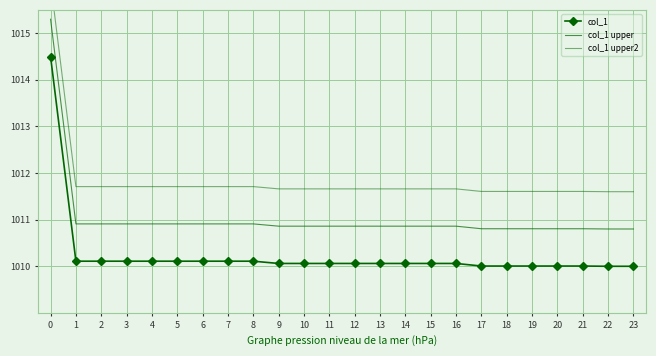

Is the value of col_1 upper2 at 9 greater than the value of col_1 at 10?

Yes